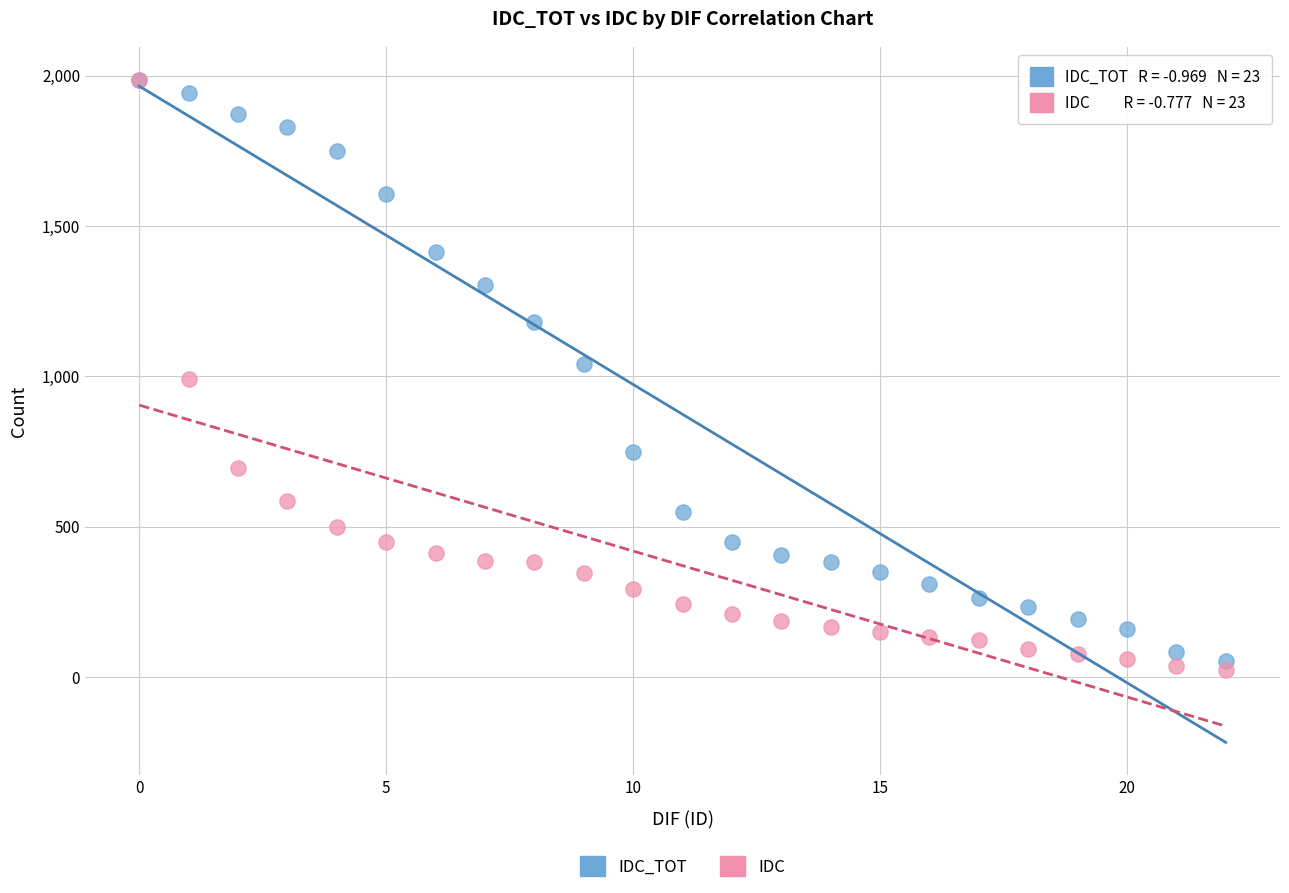

Which series has the largest Y range (max minus min)?

IDC